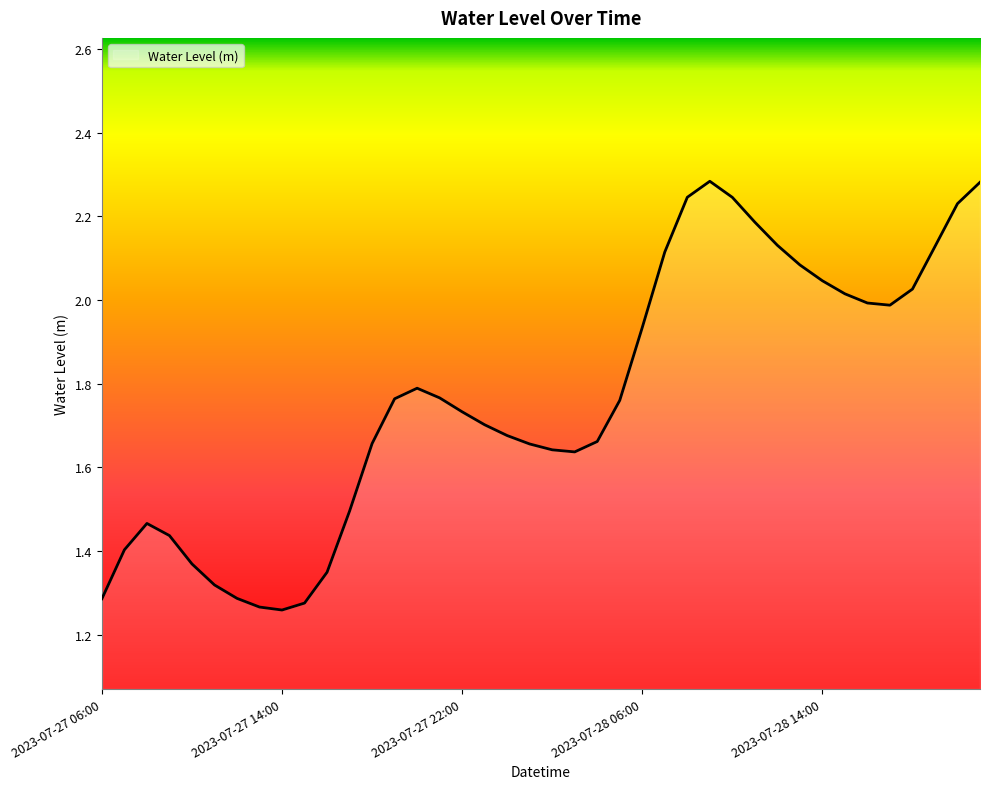

What is the difference between the maximum and minimum values?

1.0